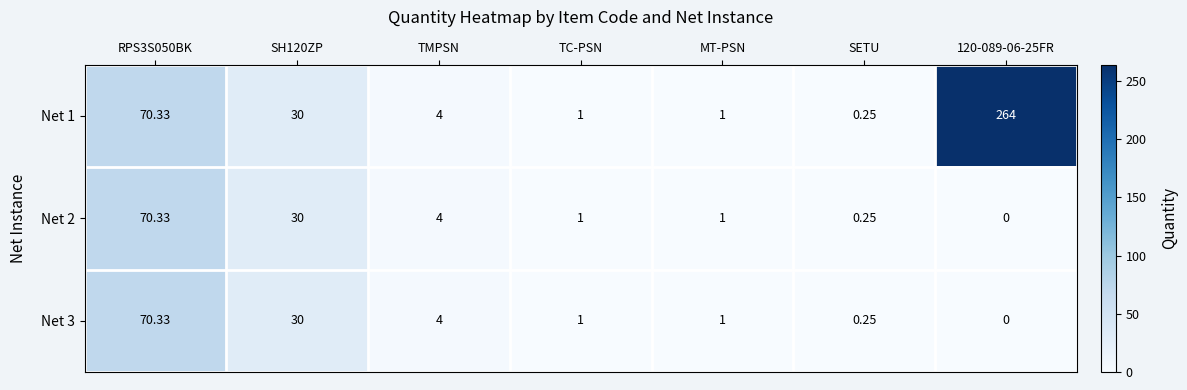

Which series has the widest spread of values?

Net 1